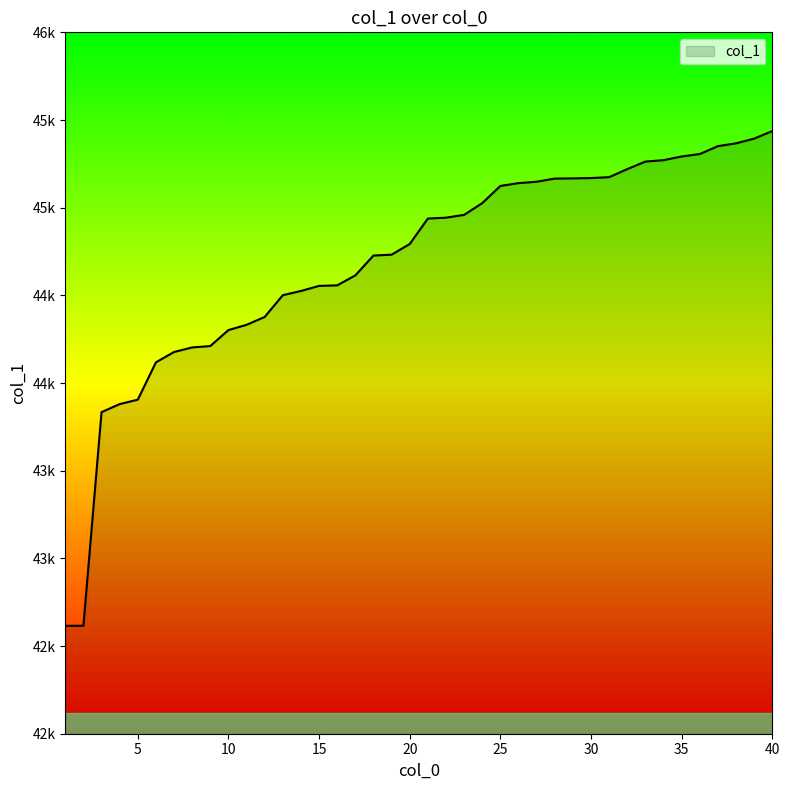

What is the value of the 3rd point from the left?

43834